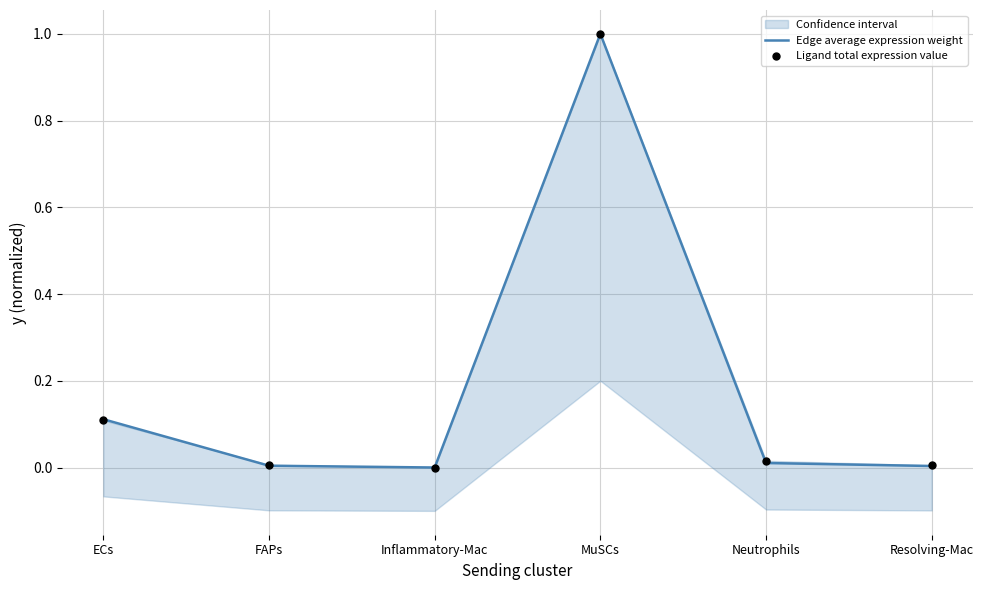

Which series contains the highest Y value?

Edge average expression weight